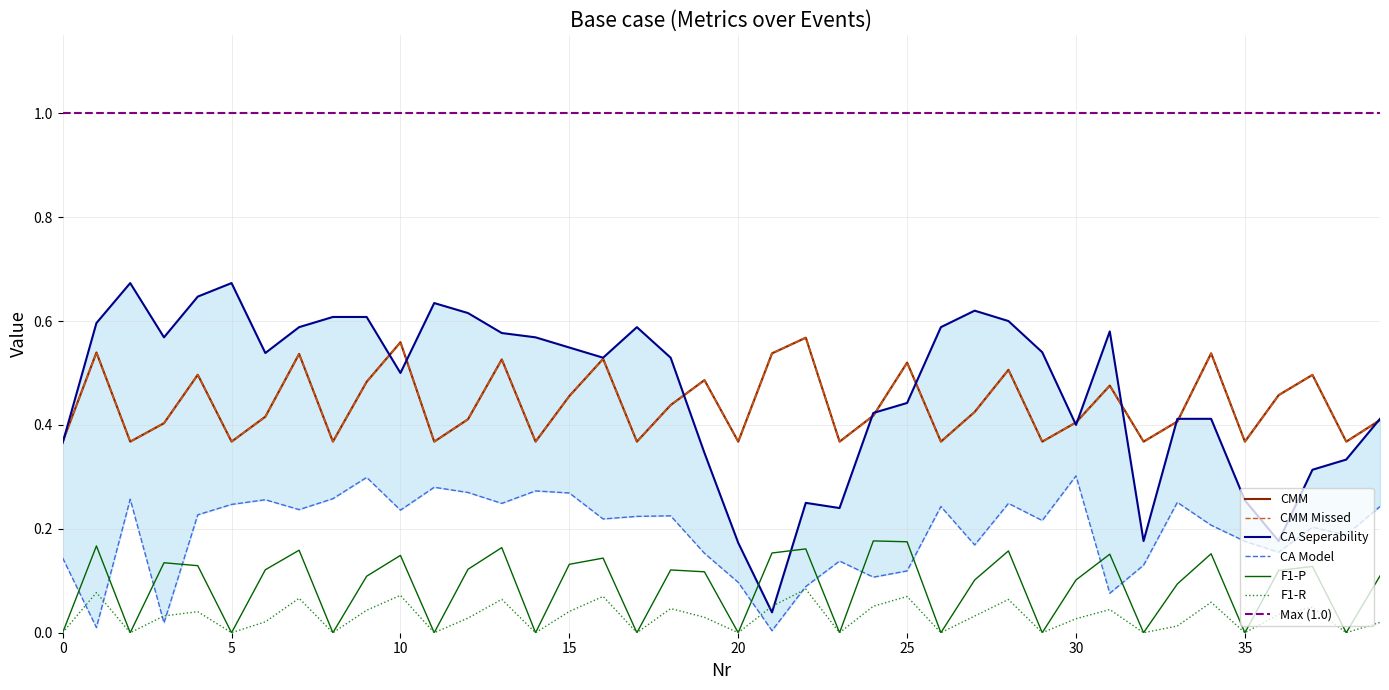

Is the value of CA Model at 15 greater than the value of CA Seperability at 2?

No